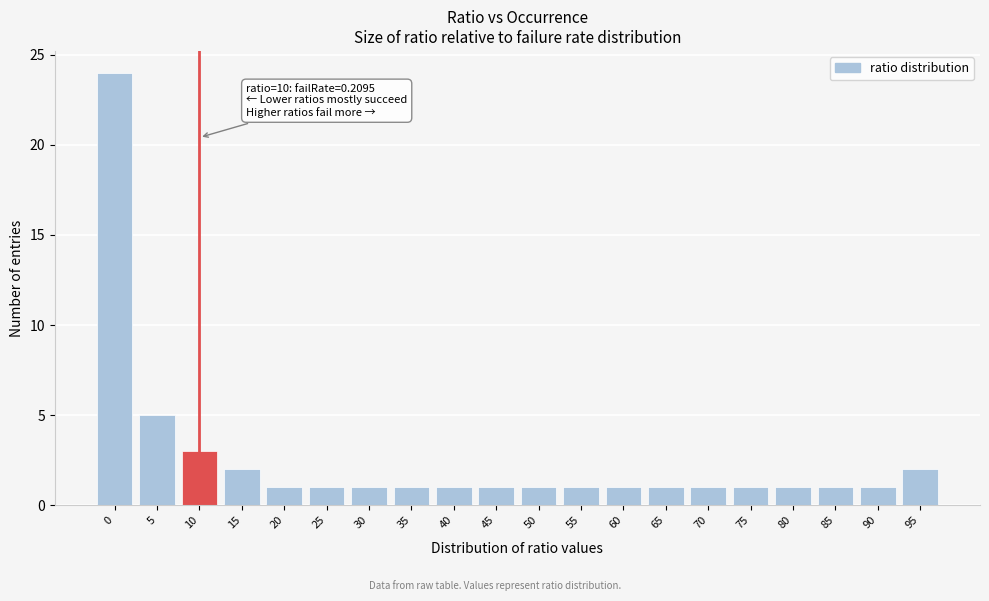

Reading left to right, list all the values displayed in this chart.

0=24	5=5	10=3	15=2	20=1	25=1	30=1	35=1	40=1	45=1	50=1	55=1	60=1	65=1	70=1	75=1	80=1	85=1	90=1	95=2